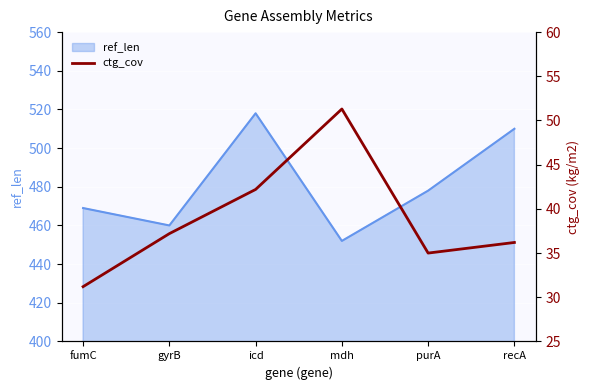

List the labels in order of ref_len value, smallest first.

mdh, gyrB, fumC, purA, recA, icd